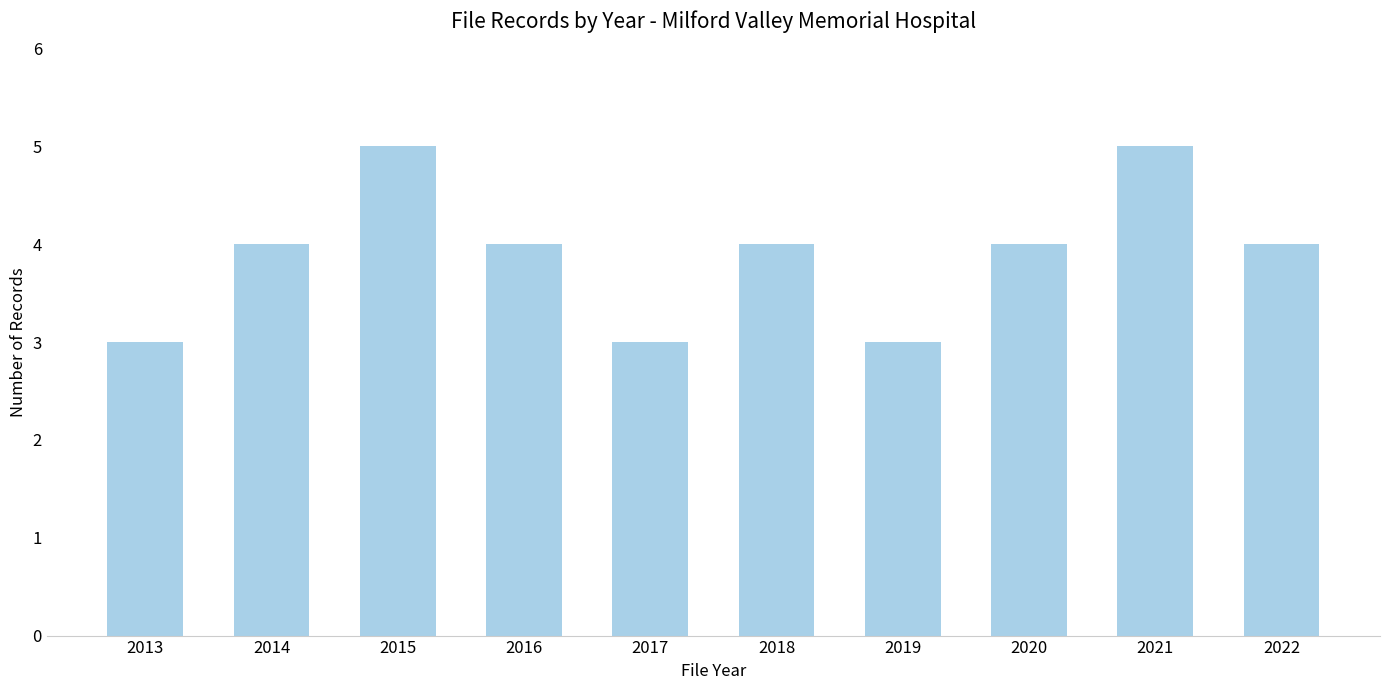

What is the minimum value shown in the chart?

3